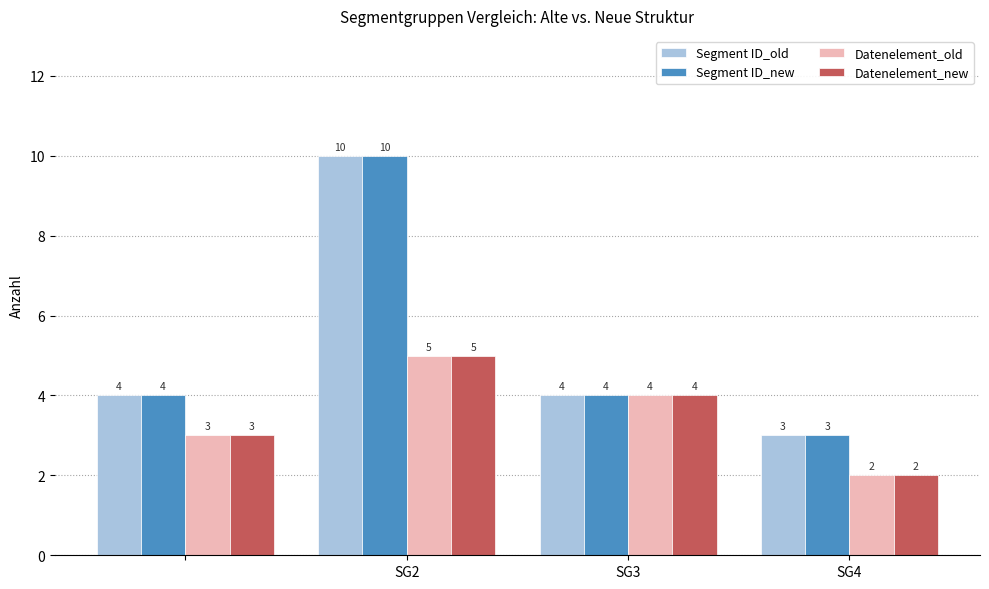

Reading right to left, what are all the values shown in this chart?

Segment ID_old: 3	4	10	4
Segment ID_new: 3	4	10	4
Datenelement_old: 2	4	5	3
Datenelement_new: 2	4	5	3